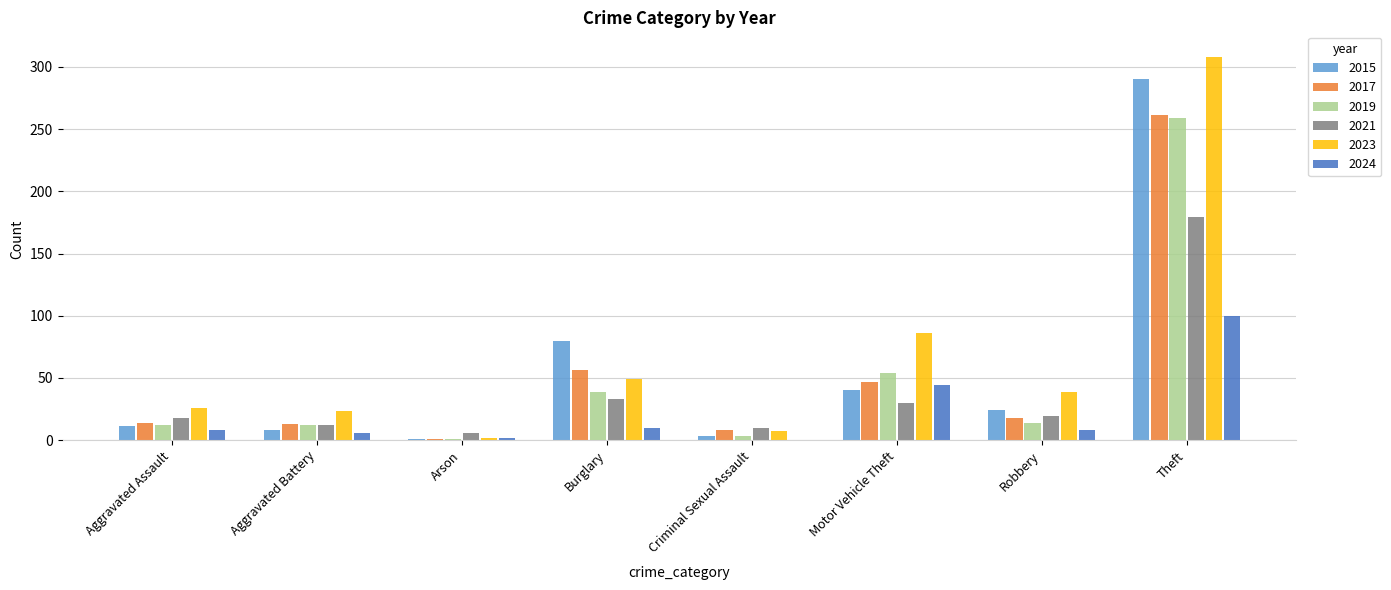

Is the value of 2015 at Aggravated Assault greater than the value of 2023 at Motor Vehicle Theft?

No